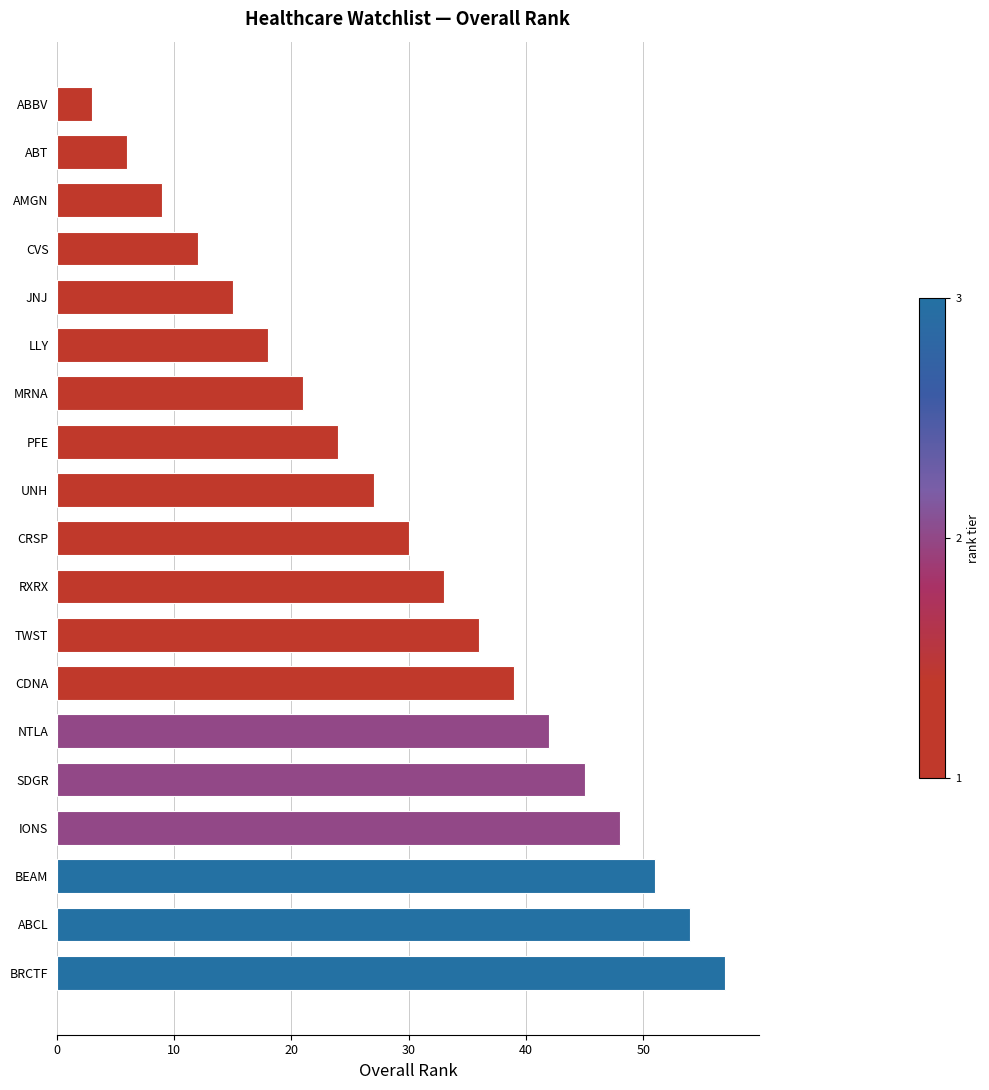

Does the chart contain stacked bars?

No